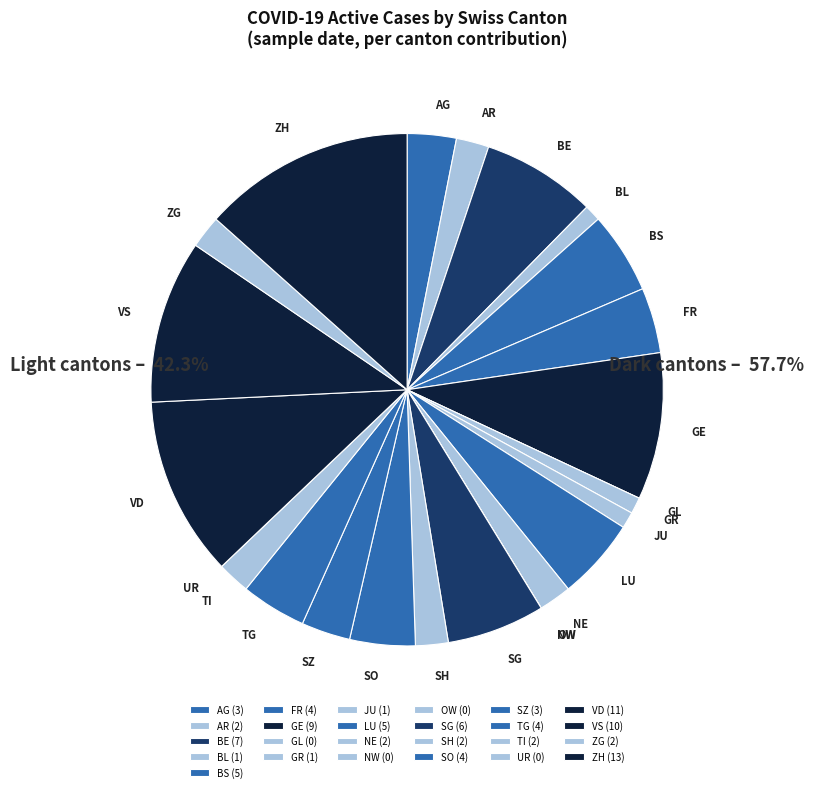

Approximately how many times larger is the value at BE compared to VD?

0.6